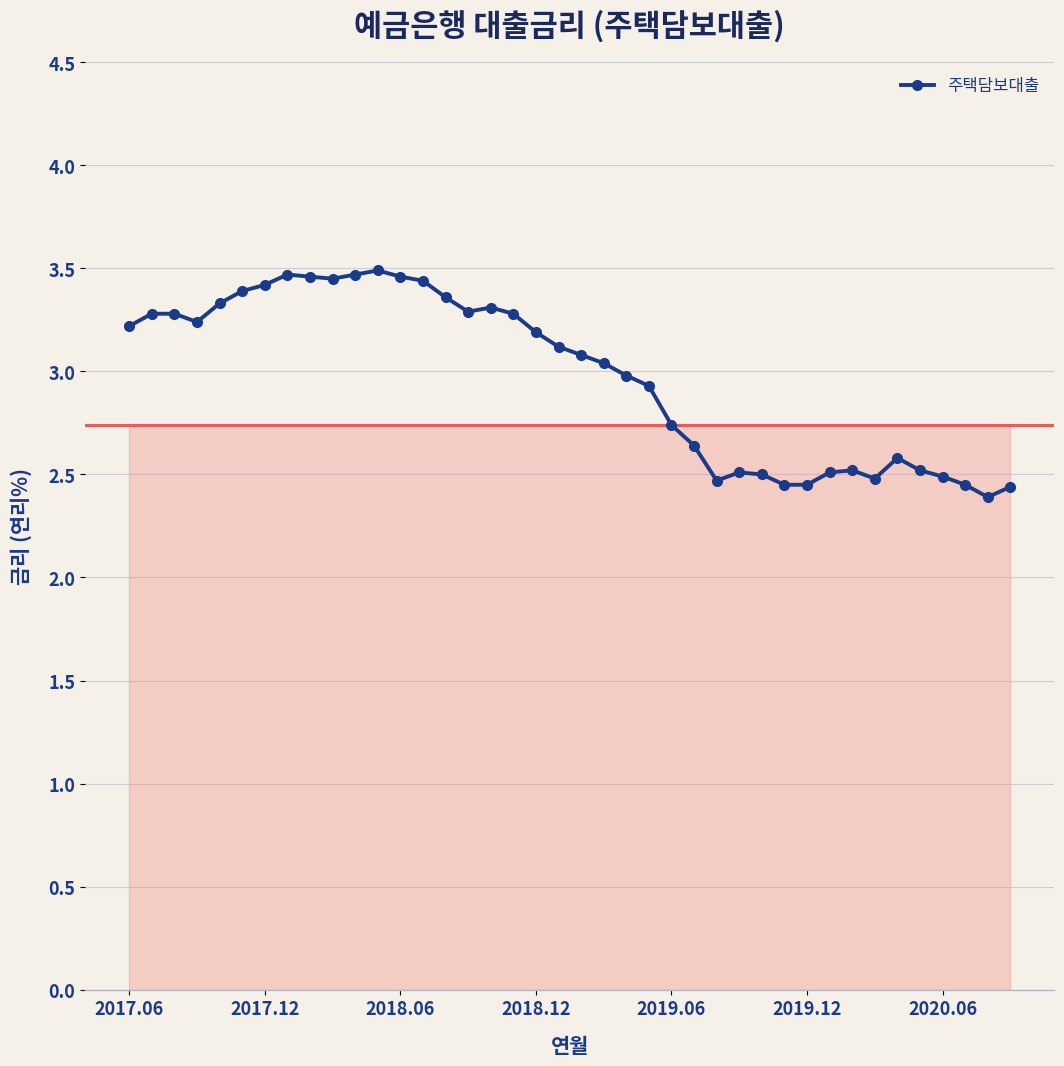

How many values exceed 3?

22